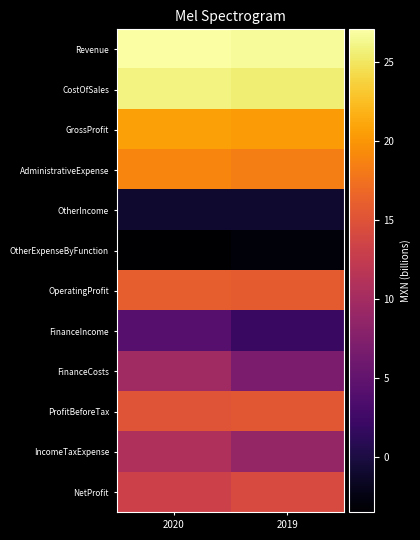

Reading left to right, transcribe all the data shown in this chart.

Revenue: 2020=27.0	2019=26.6
CostOfSales: 2020=25.9	2019=25.5
GrossProfit: 2020=20.7	2019=20.3
AdministrativeExpense: 2020=18.9	2019=18.4
OtherIncome: 2020=-0.9	2019=-0.9
OtherExpenseByFunction: 2020=-3.5	2019=-3.0
OperatingProfit: 2020=16.0	2019=15.8
FinanceIncome: 2020=4.2	2019=2.0
FinanceCosts: 2020=9.7	2019=7.0
ProfitBeforeTax: 2020=15.2	2019=15.4
IncomeTaxExpense: 2020=10.8	2019=8.9
NetProfit: 2020=13.2	2019=14.3